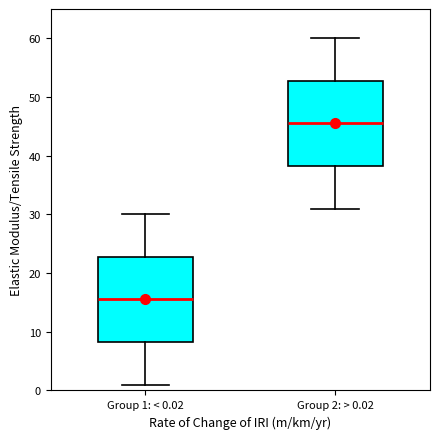

Which box's median line is the lowest?

Group 1: < 0.02